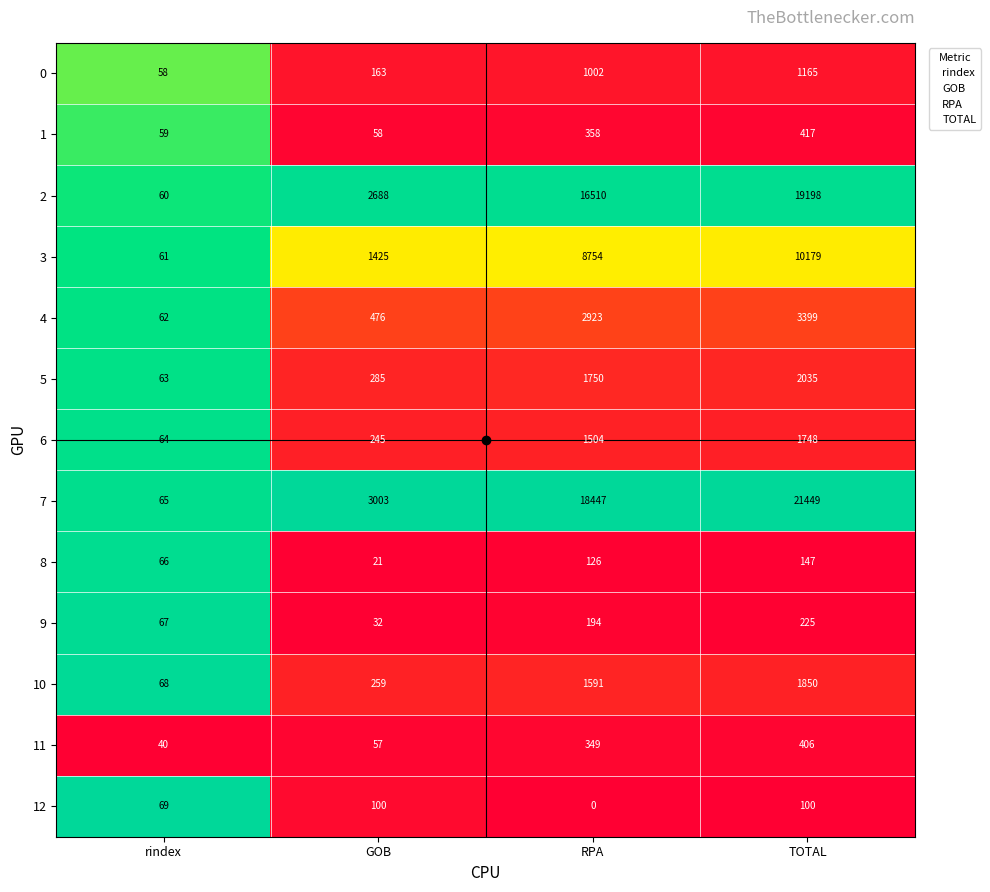

Where is 11 nearest to the value 223?

RPA